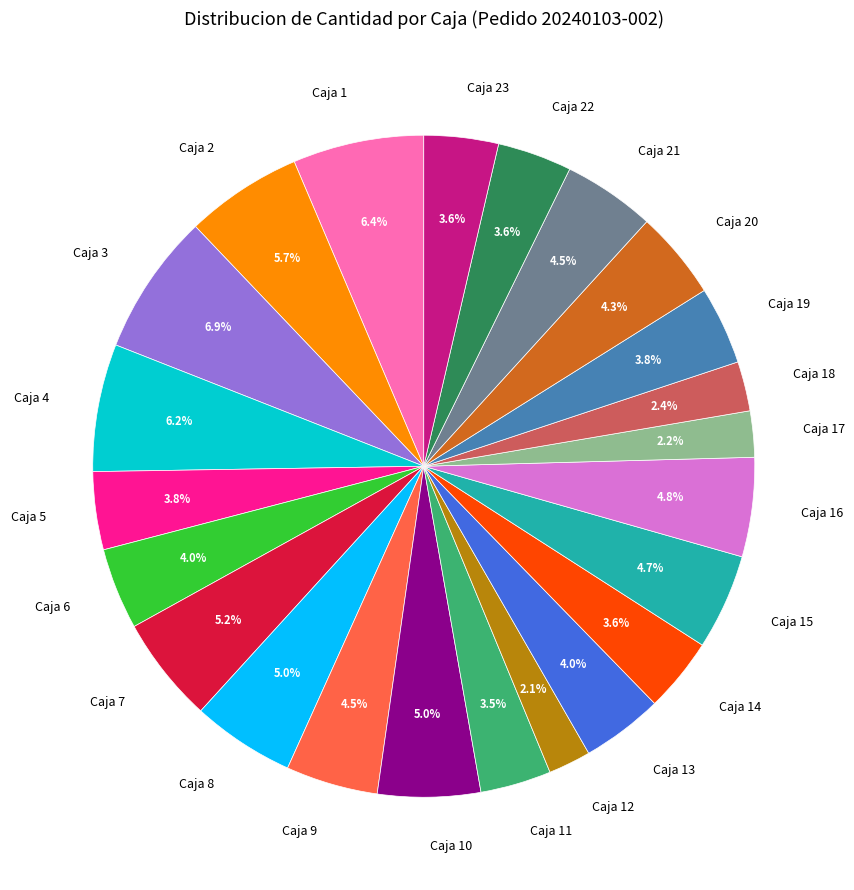

Between Caja 5 and Caja 12, which is larger?

Caja 5